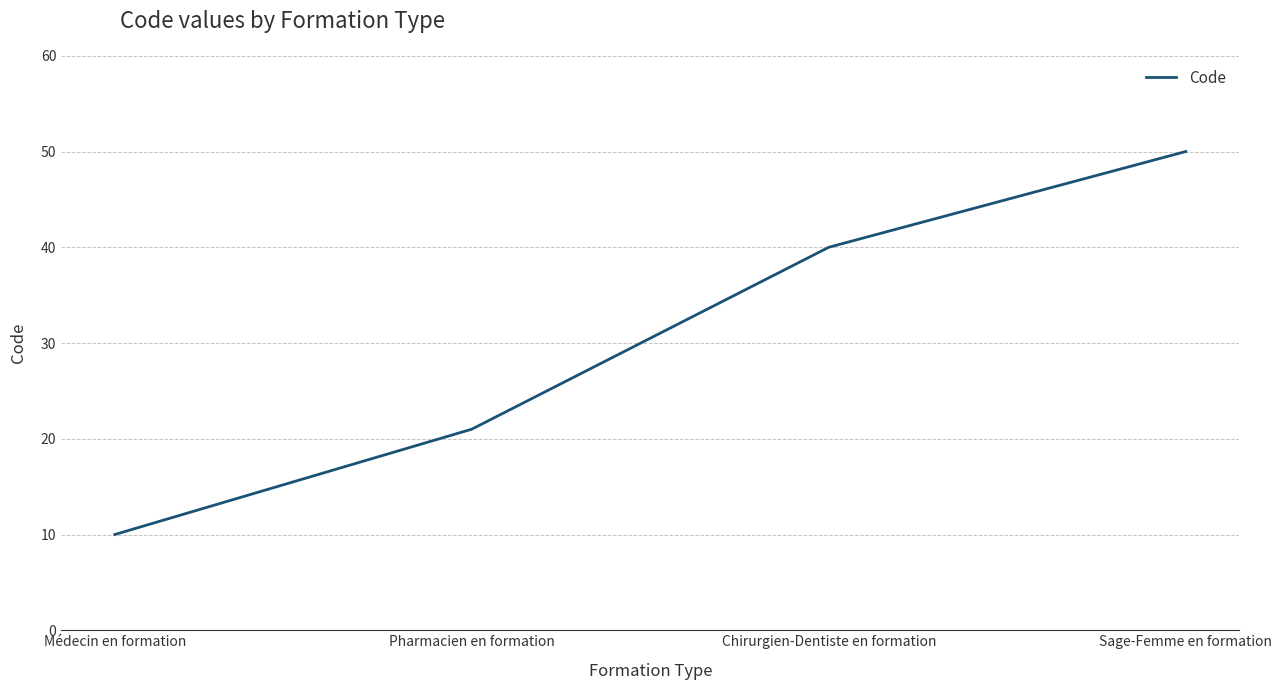

Reading left to right, extract all data points from this chart.

10	21	40	50